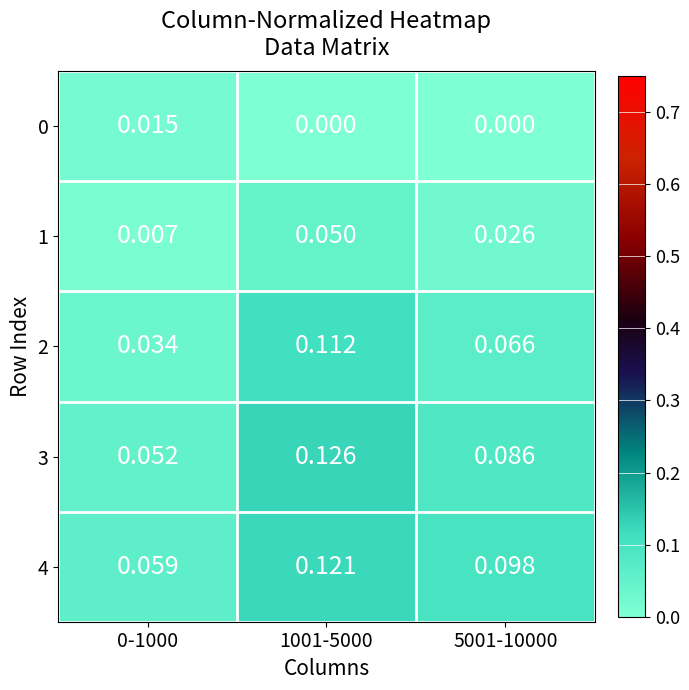

How many categories are shown in the chart?

3